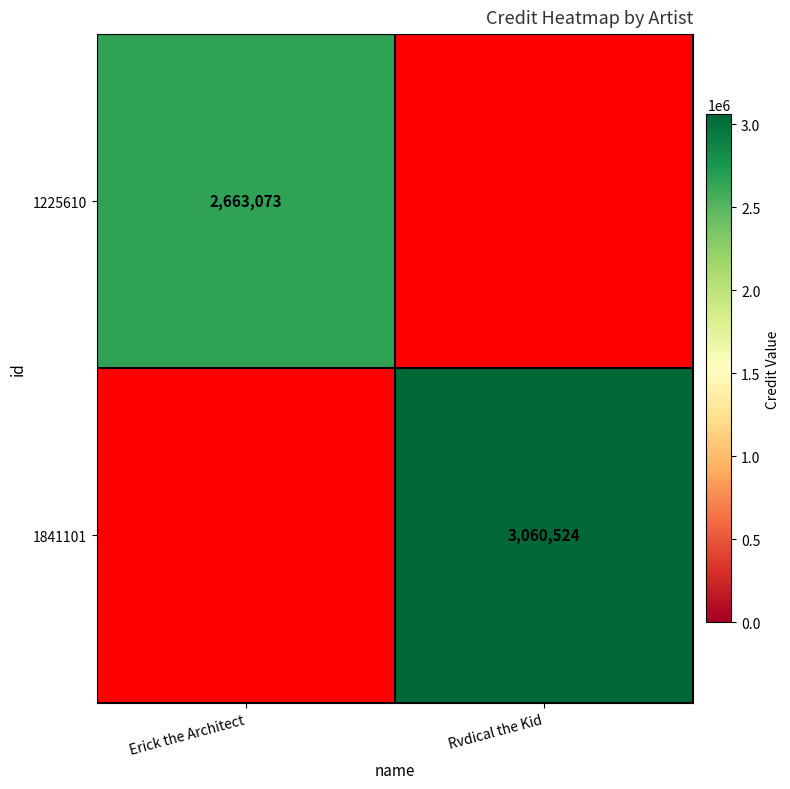

The value of 1841101 at Rvdical the Kid is 3060524. True or false?

True